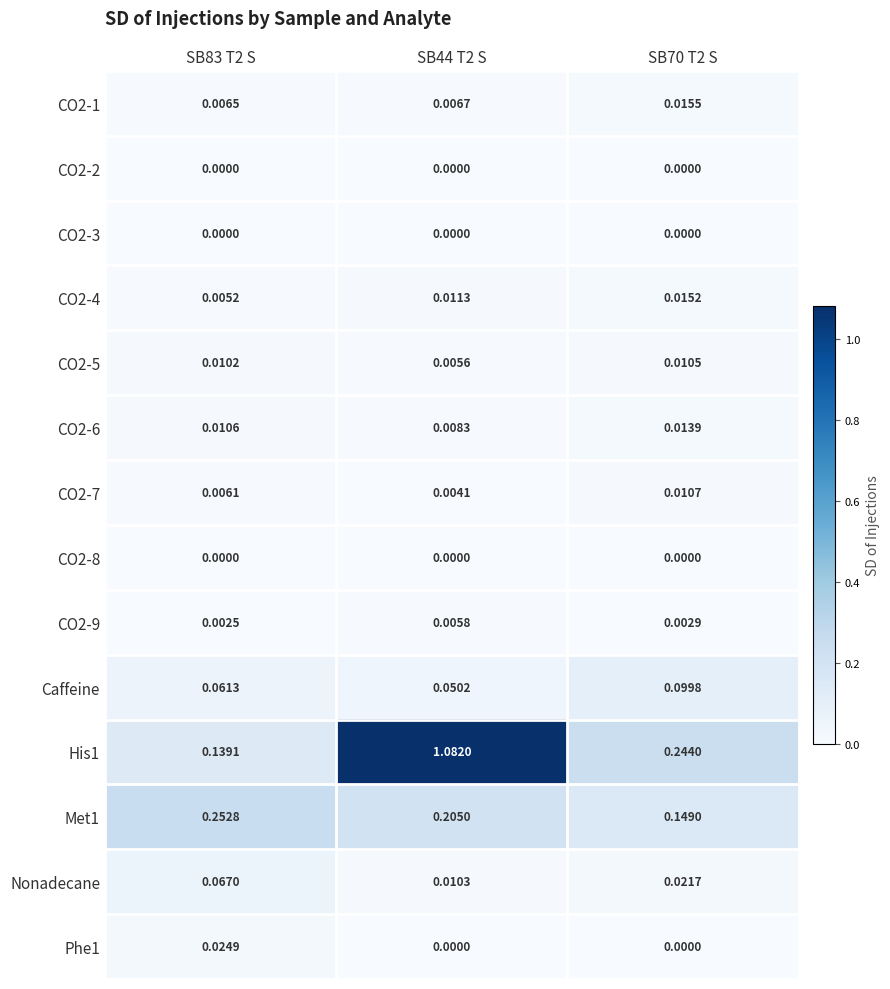

Is the value of CO2-7 at SB70 T2 S greater than the value of CO2-2 at SB44 T2 S?

Yes